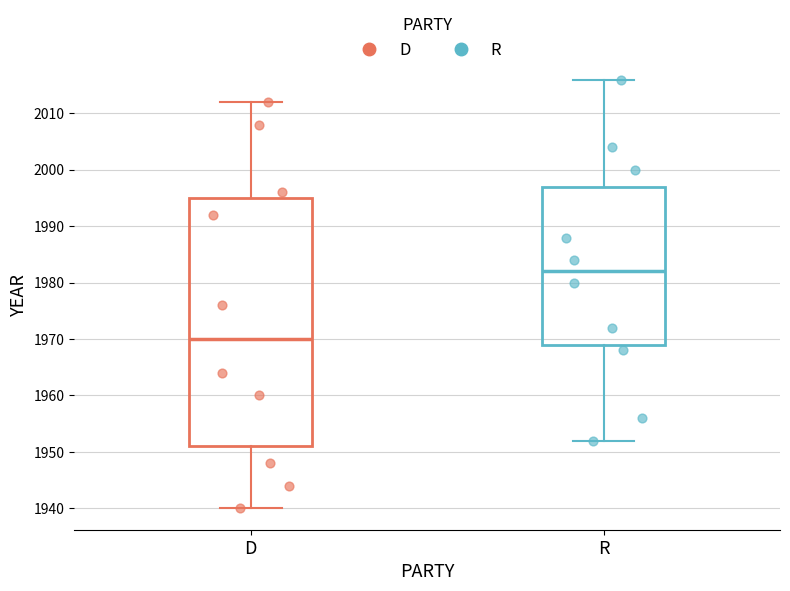

Which box is the tallest, from its lower edge to its upper edge?

D